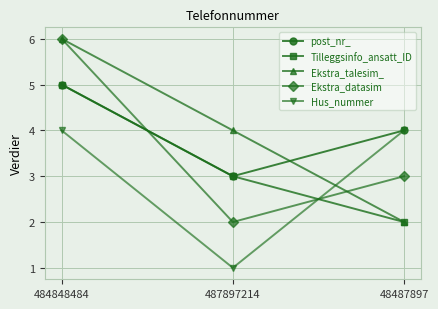

How many post_nr_ values are between 3 and 5?

3